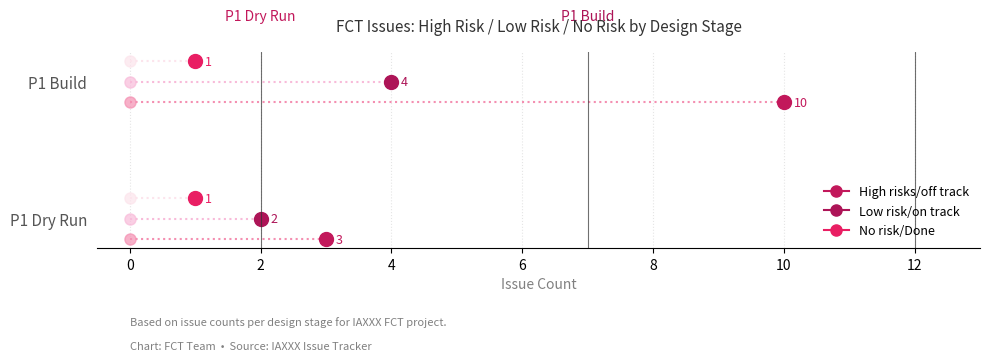

Which series has the largest total across all categories?

High risks/off track